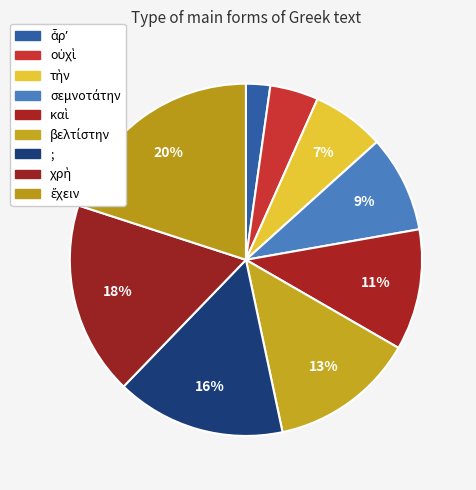

To the nearest percent, what is the difference between the χρὴ and ἆρʼ slice percentages?

16%